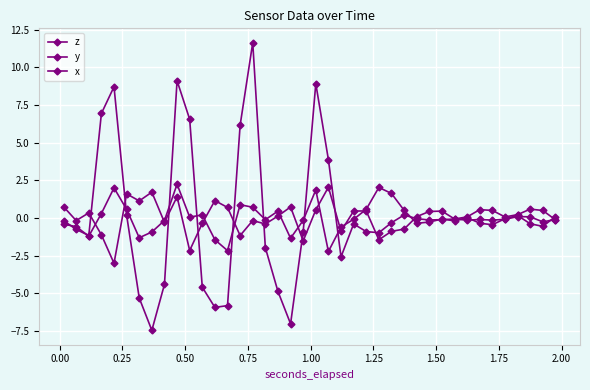

How many distinct data groups are displayed?

3